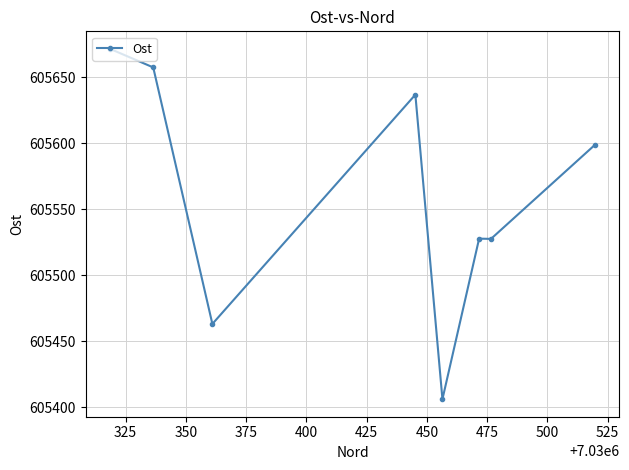

True or false: there are more than 0 points higher than both neighbors.

True